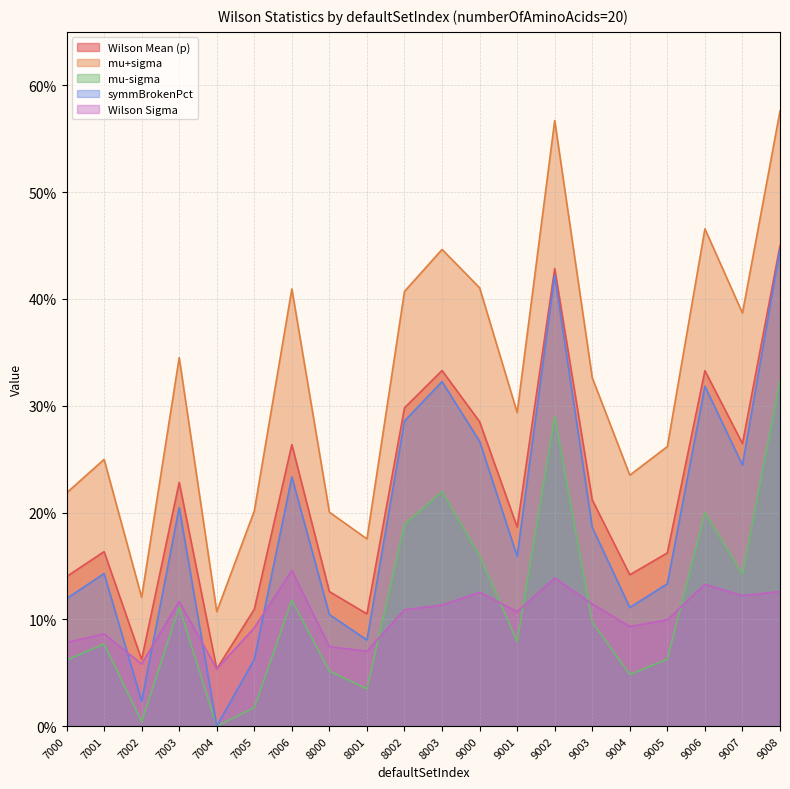

What is the value of the Wilson Mean (p) point at the 3rd from the left?

0.1